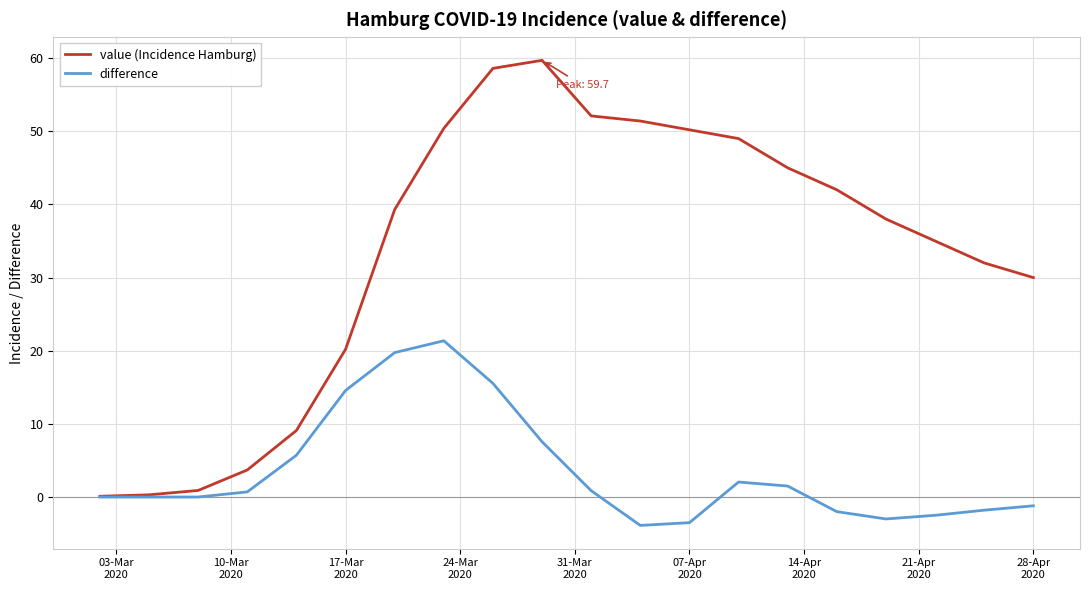

Which series has the widest spread of values?

value (Incidence Hamburg)